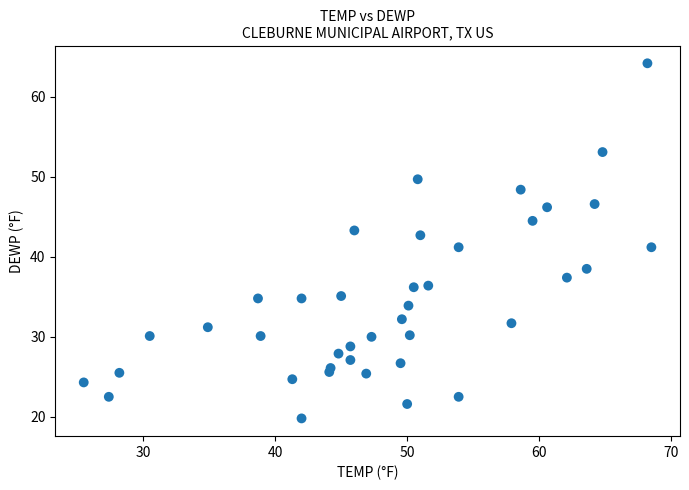

What is the range of X values (max minus min)?

43.0